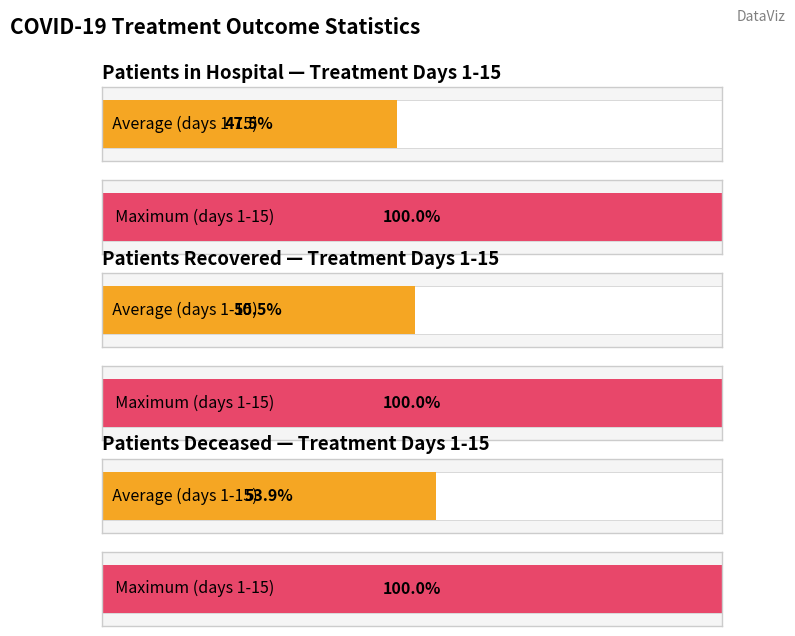

How many series are shown in this chart?

3